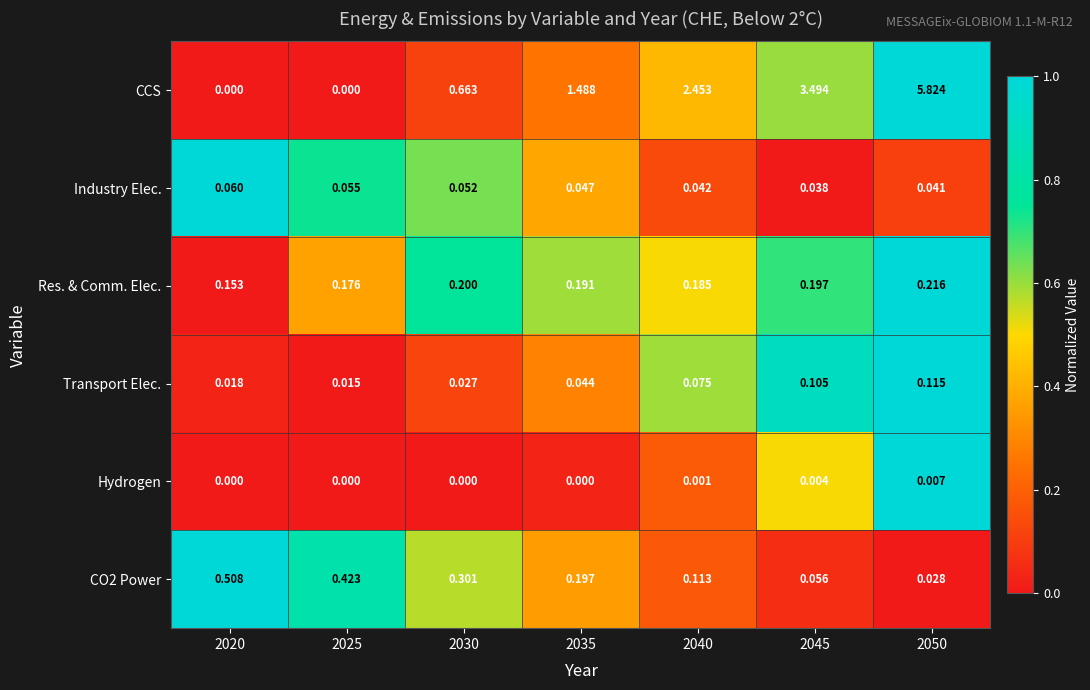

Which series changed the most between 2025 and 2045?

CCS